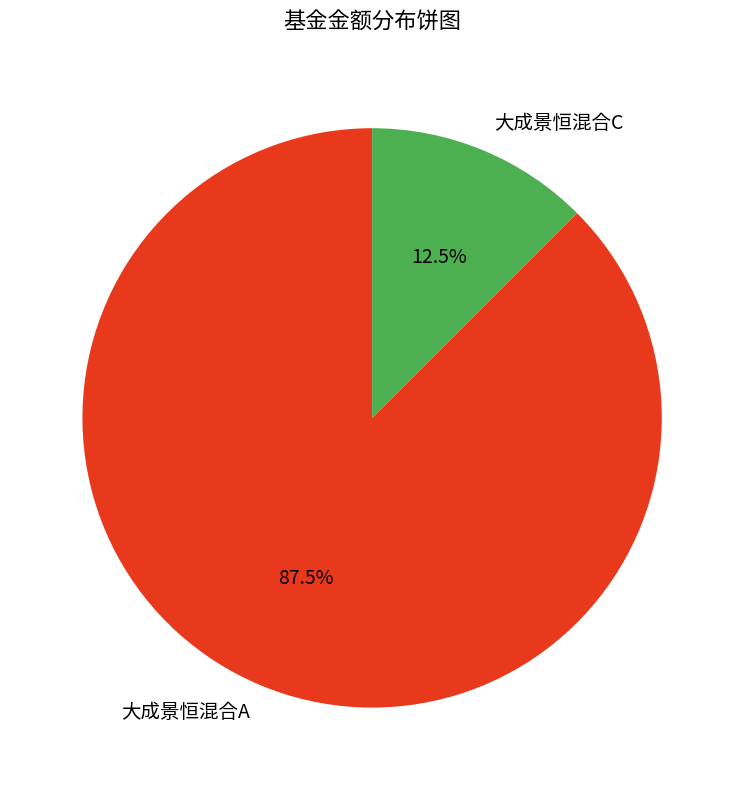

To the nearest percent, what is the average slice percentage?

50%